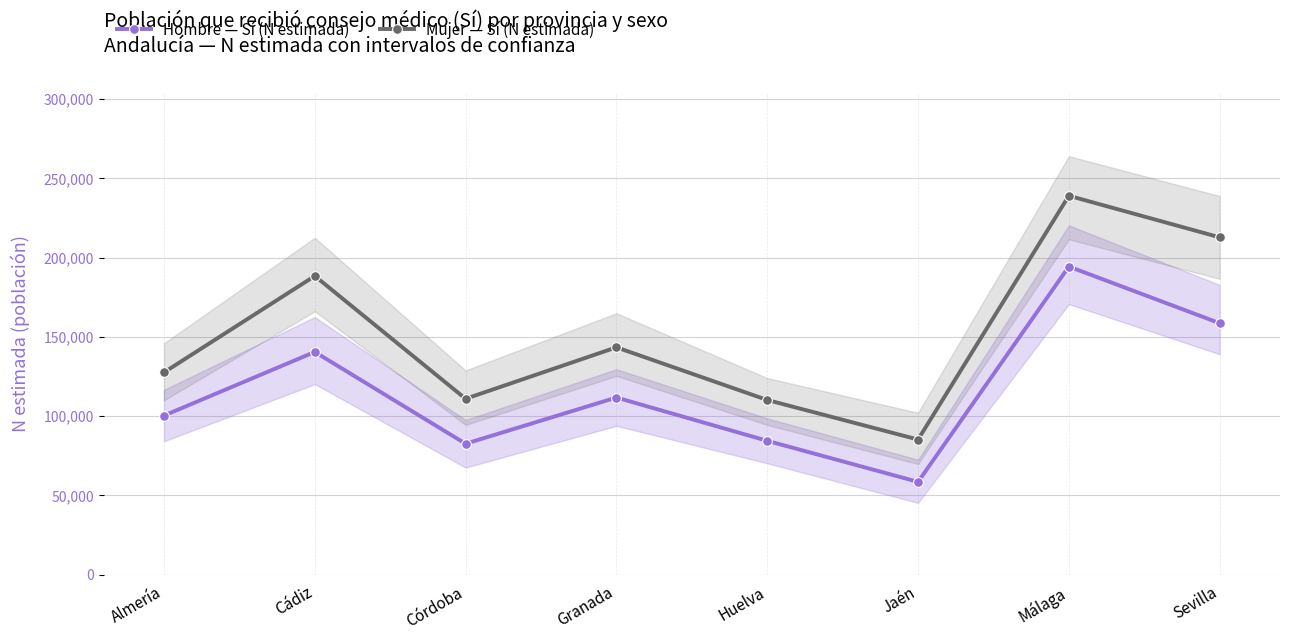

Which series changed the most between Cádiz and Málaga?

Hombre — Sí (N estimada)